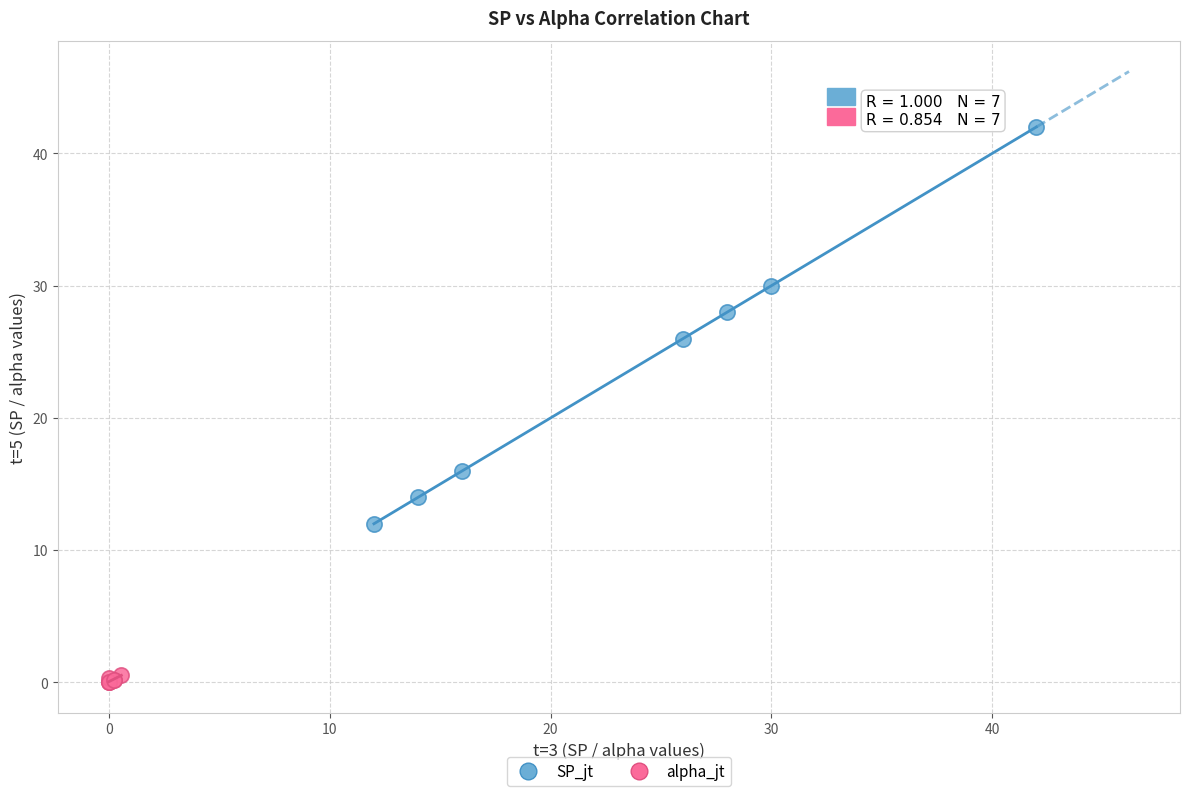

Which series has the widest spread of Y values?

SP_jt